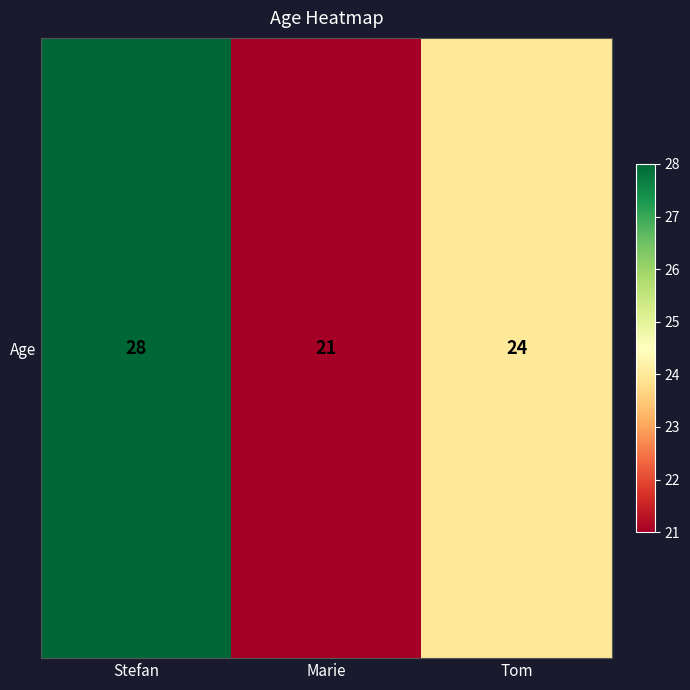

What is the maximum value shown in the chart?

28